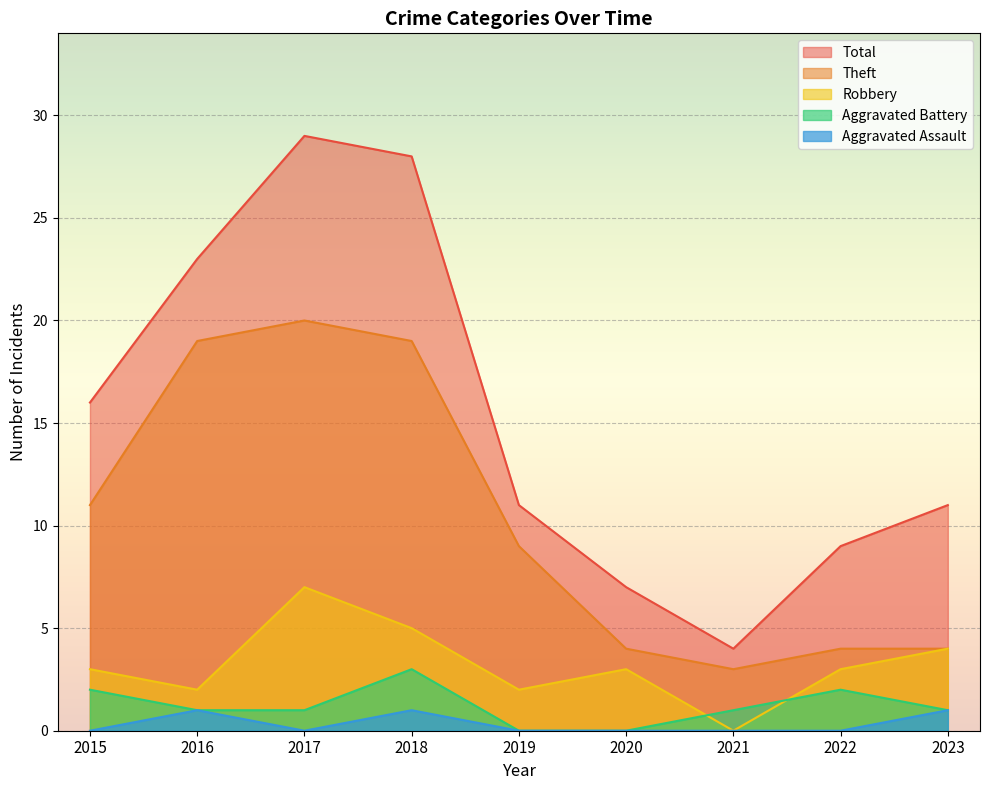

What is the total value across all series at 2022?

18